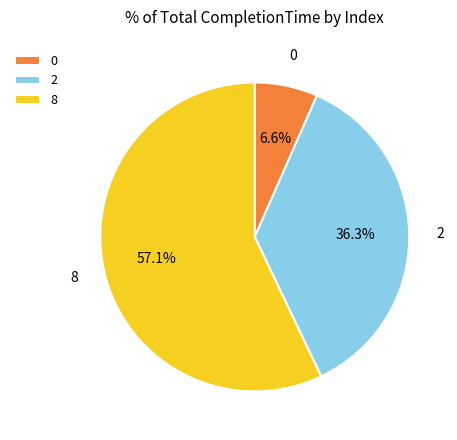

To the nearest percent, what is the combined percentage of 0 and 2?

43%